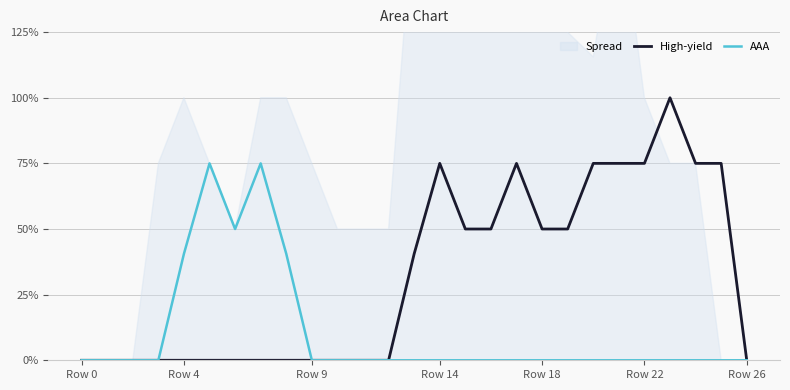

The value of AAA at Row 18 is 0.4. True or false?

False